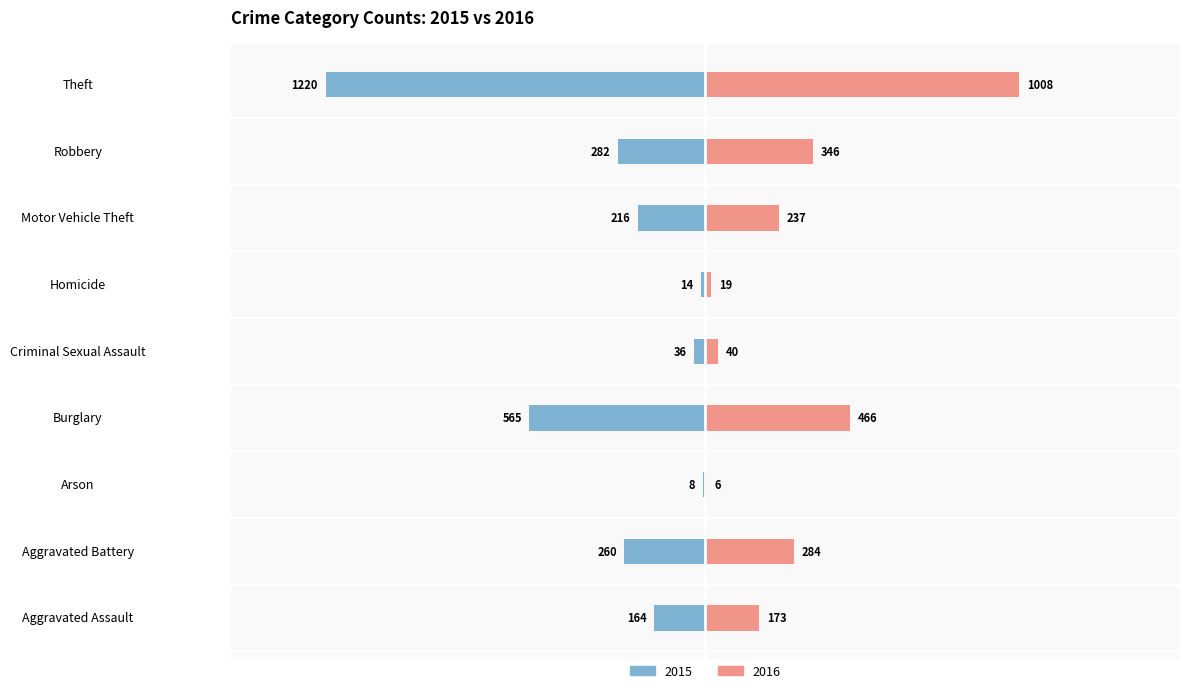

Which label corresponds to the largest value in the chart?

Theft